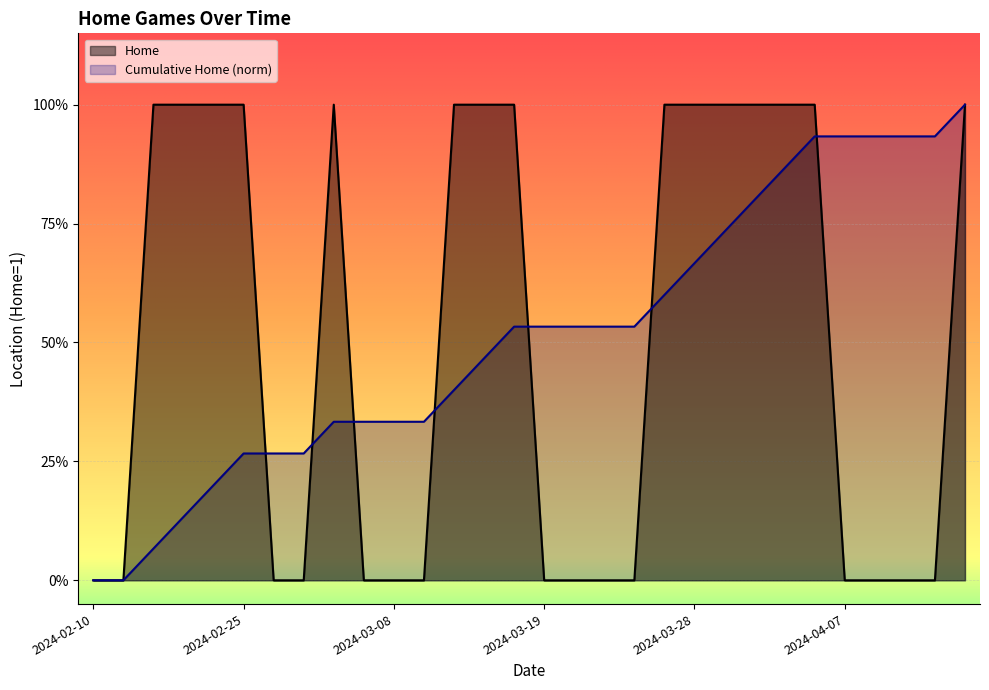

Which has a higher value, 2024-04-07 or 2024-03-28?

2024-03-28